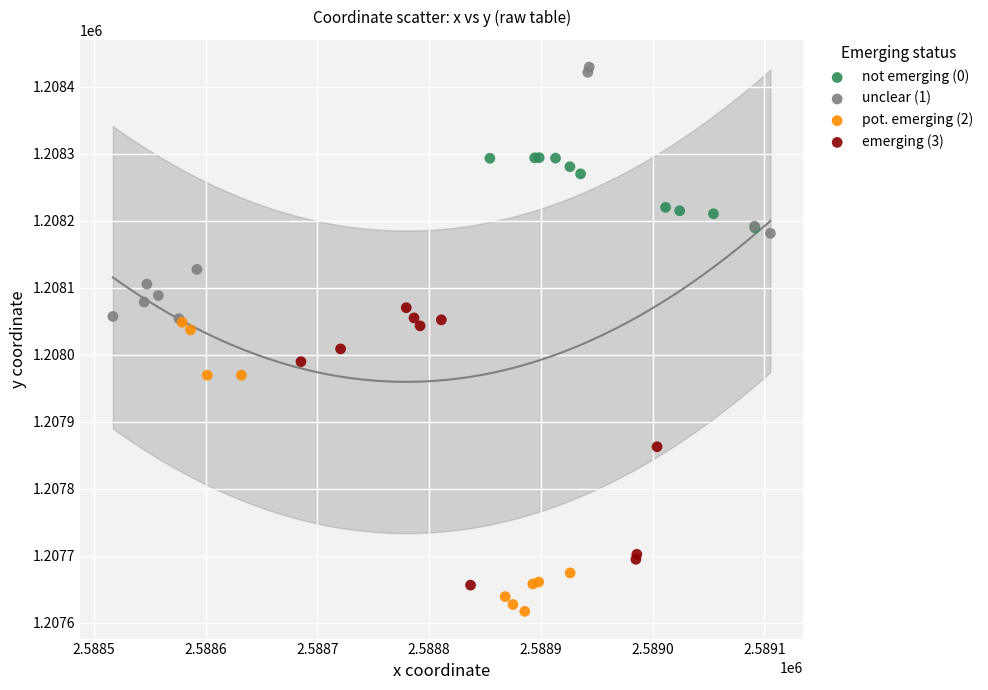

Which series contains the highest Y value?

unclear (1)